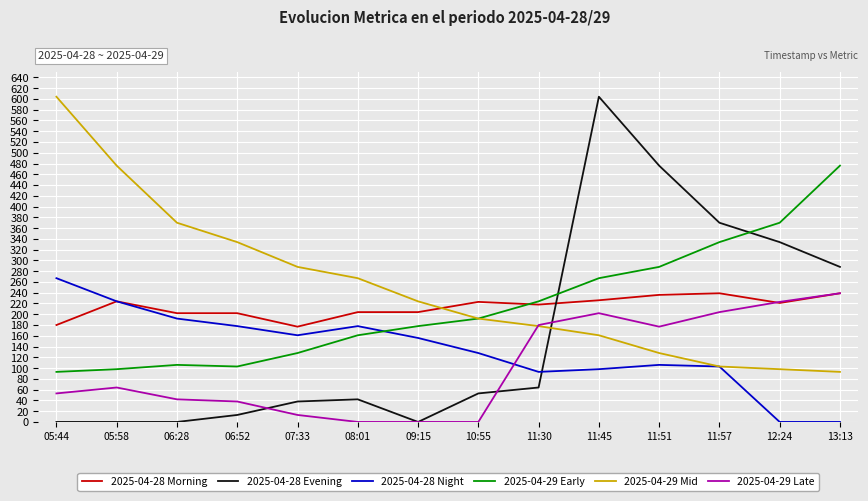

Which series changed the most between 05:44 and 12:24?

2025-04-29 Mid